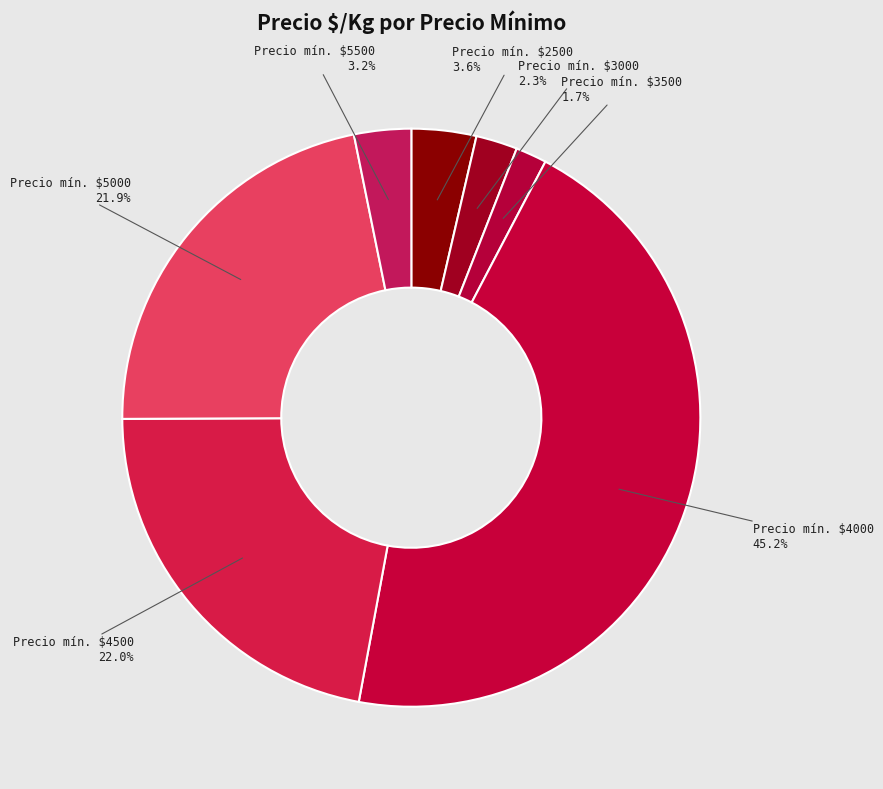

Which slice is the smallest?

Precio mín. $3500